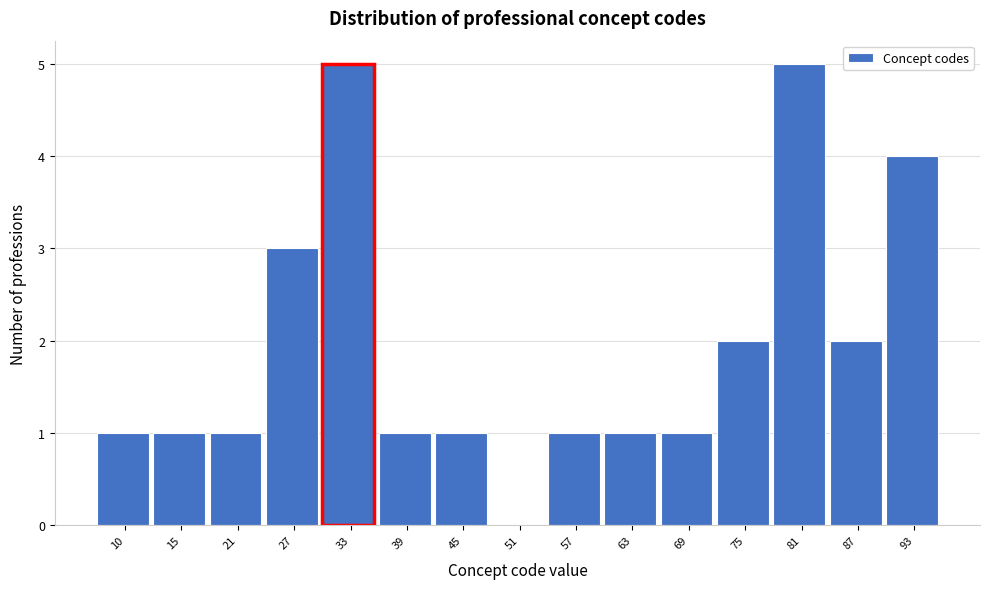

Reading left to right, extract all data points from this chart.

10=1	15=1	21=1	27=3	33=5	39=1	45=1	51=0	57=1	63=1	69=1	75=2	81=5	87=2	93=4